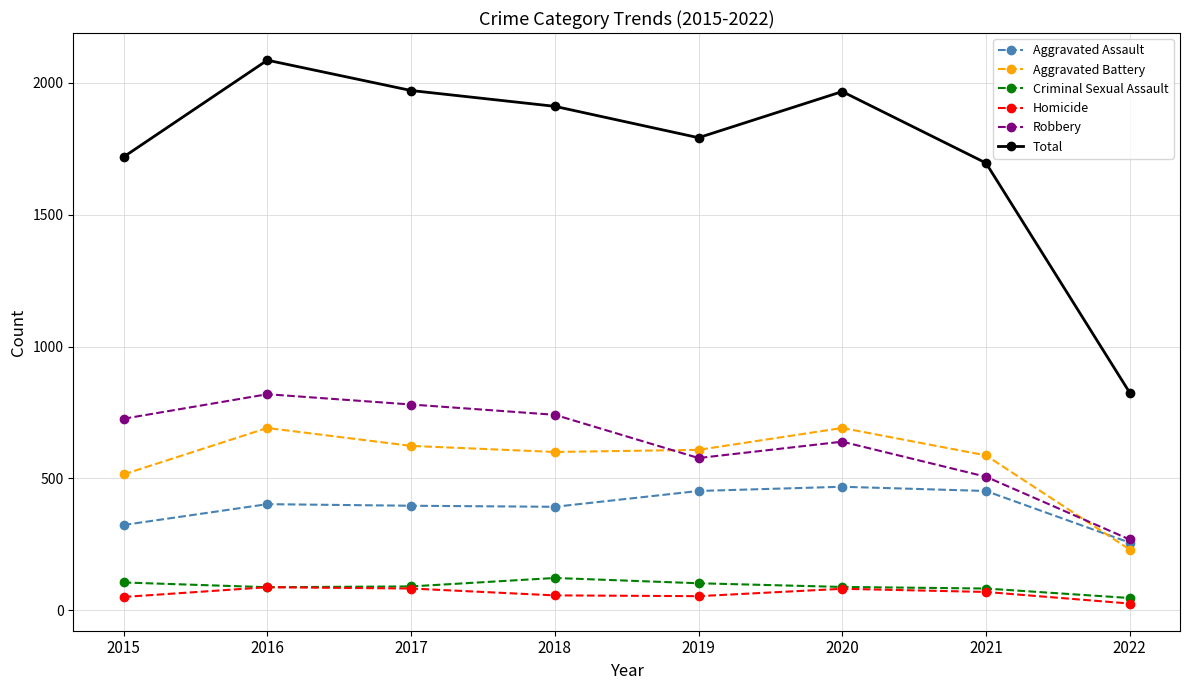

What are all the series names shown in the legend?

Aggravated Assault, Aggravated Battery, Criminal Sexual Assault, Homicide, Robbery, Total